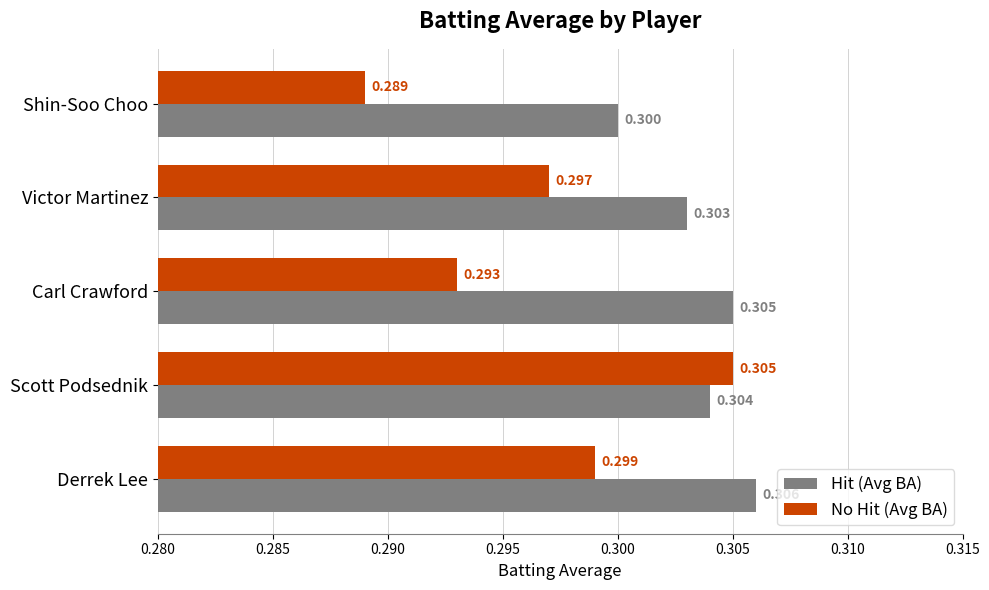

How many series are shown in this chart?

2